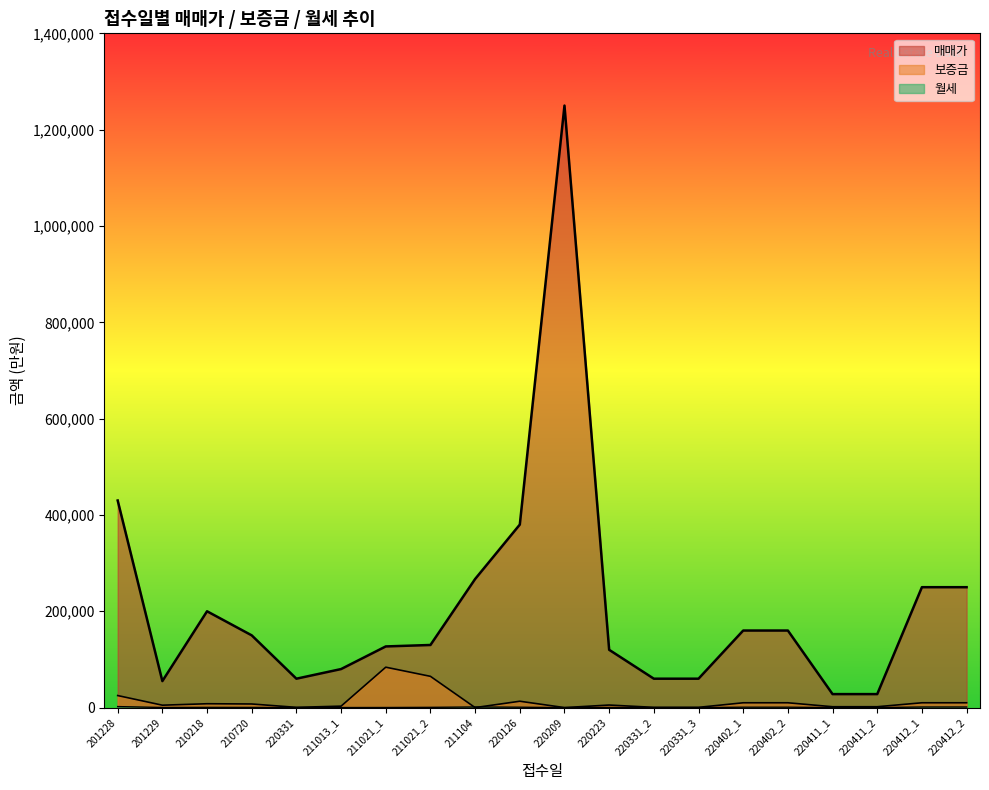

Reading right to left, what are all the values shown in this chart?

매매가: 220412_2=250000	220412_1=250000	220411_2=28000	220411_1=28000	220402_2=160000	220402_1=160000	220331_3=60000	220331_2=60000	220223=120000	220209=1250000	220126=380000	211104=267000	211021_2=130000	211021_1=127000	211013_1=80000	220331=60000	210720=150000	210218=200000	201229=55000	201228=430000
보증금: 220412_2=10000	220412_1=10000	220411_2=1800	220411_1=1800	220402_2=10000	220402_1=10000	220331_3=500	220331_2=500	220223=5300	220209=0	220126=13200	211104=0	211021_2=64900	211021_1=83900	211013_1=3000	220331=500	210720=7500	210218=8000	201229=5000	201228=25000
월세: 220412_2=1200	220412_1=1200	220411_2=100	220411_1=100	220402_2=825	220402_1=825	220331_3=60	220331_2=60	220223=330	220209=0	220126=800	211104=1275	211021_2=519	211021_1=187	211013_1=110	220331=60	210720=375	210218=480	201229=220	201228=2100